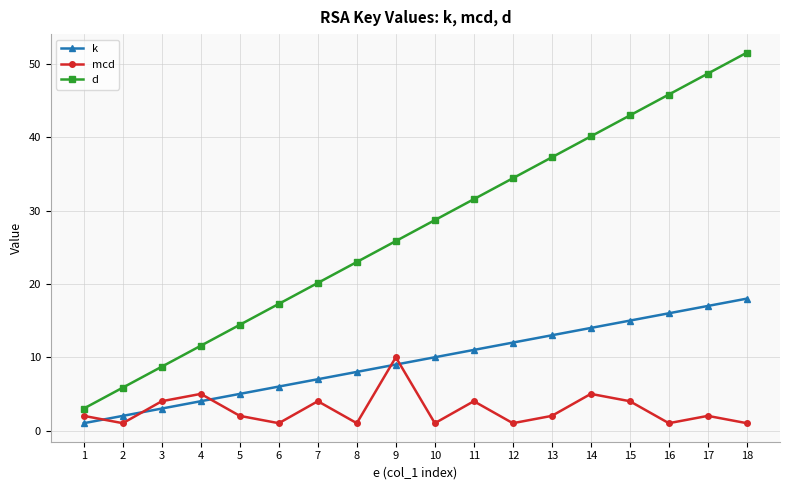

Which series has the largest range (max minus min)?

d